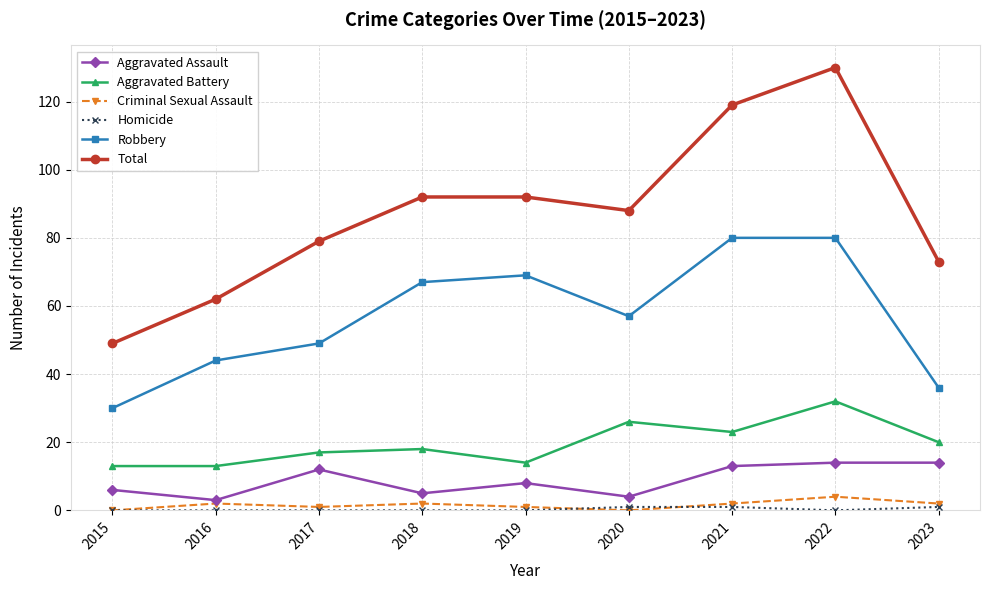

Where is the first local minimum for Total?

2020